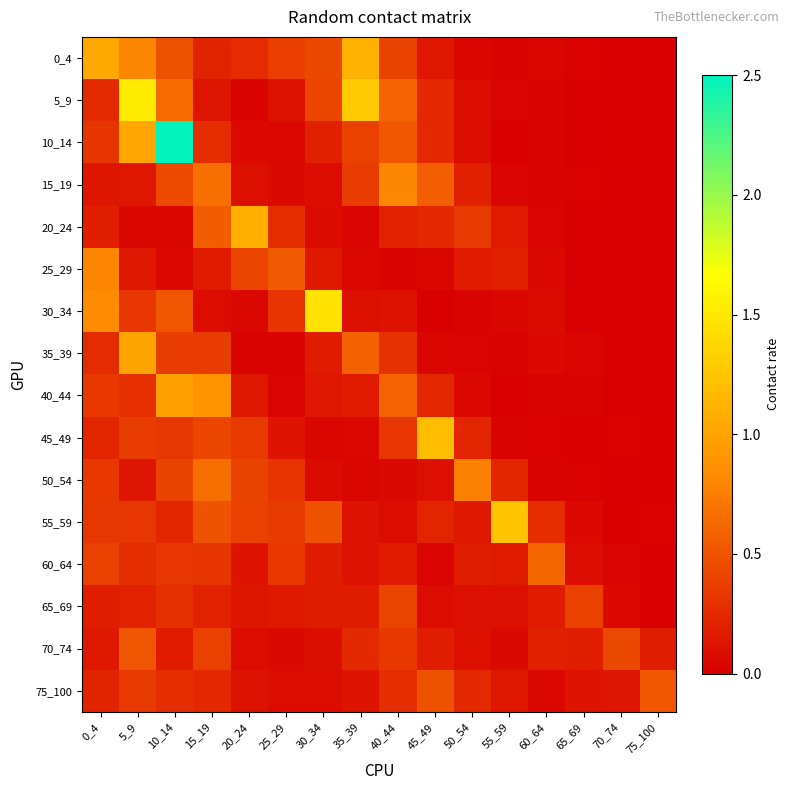

What is the difference between the highest and lowest values at 60_64?

0.6